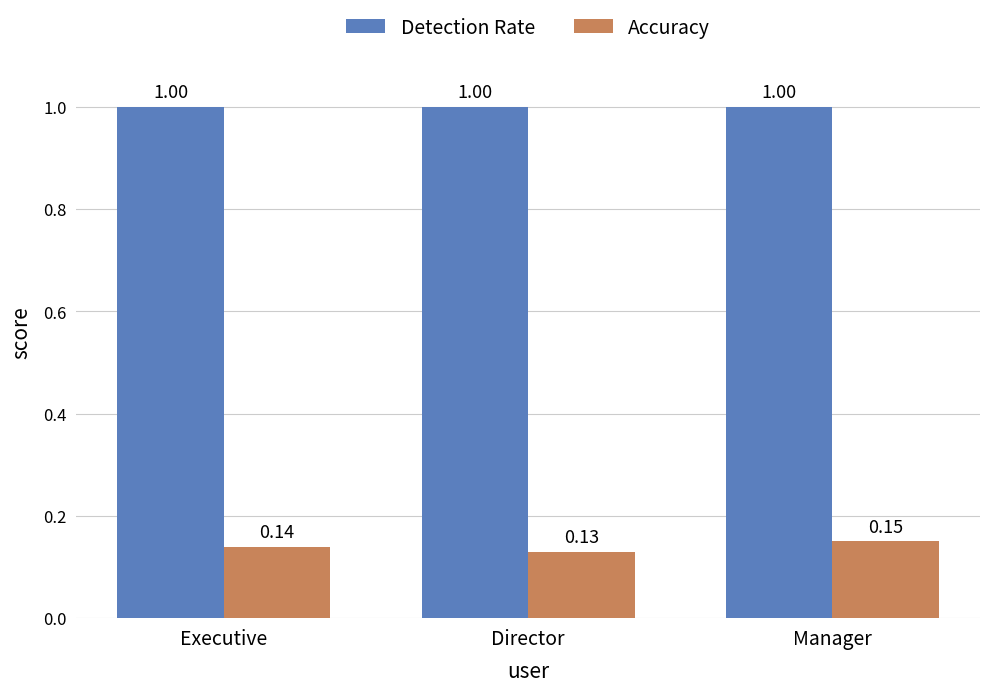

Rank the series by their average value, from highest to lowest.

Detection Rate, Accuracy